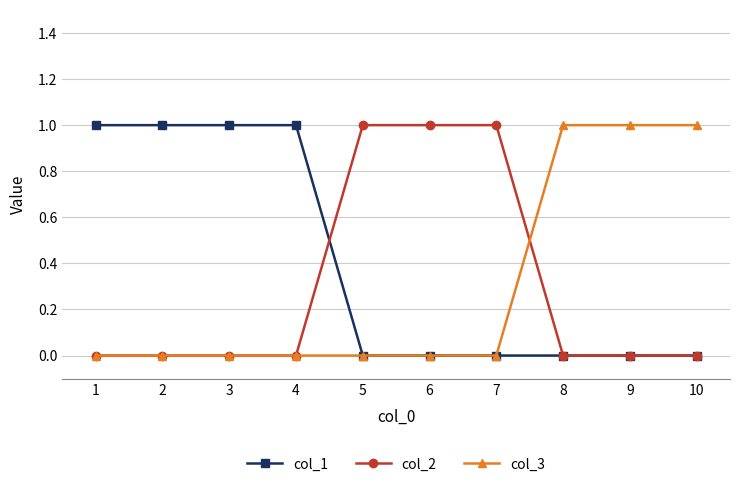

Reading right to left, what are all the values shown in this chart?

col_1: 0	0	0	0	0	0	1	1	1	1
col_2: 0	0	0	1	1	1	0	0	0	0
col_3: 1	1	1	0	0	0	0	0	0	0